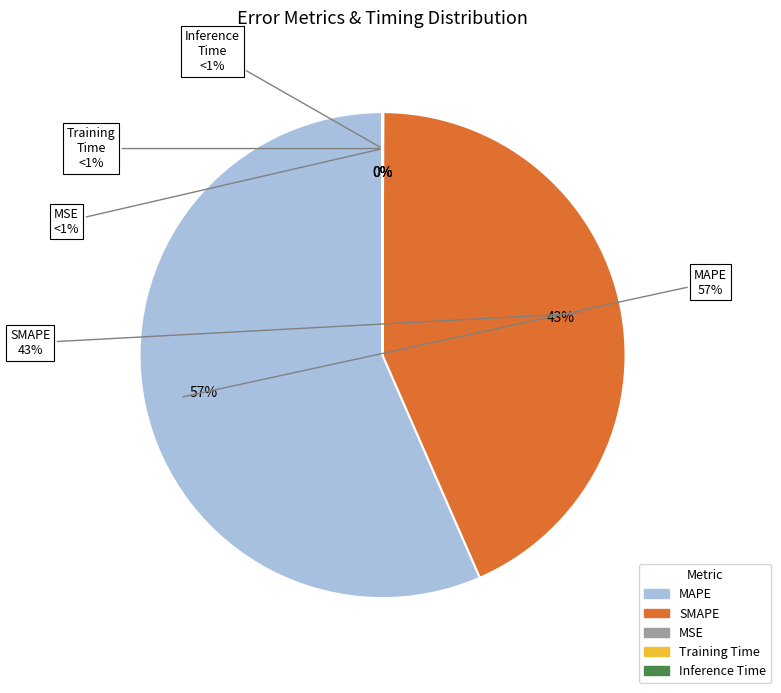

To the nearest percent, what is the combined percentage of MAPE and Training Time?

57%